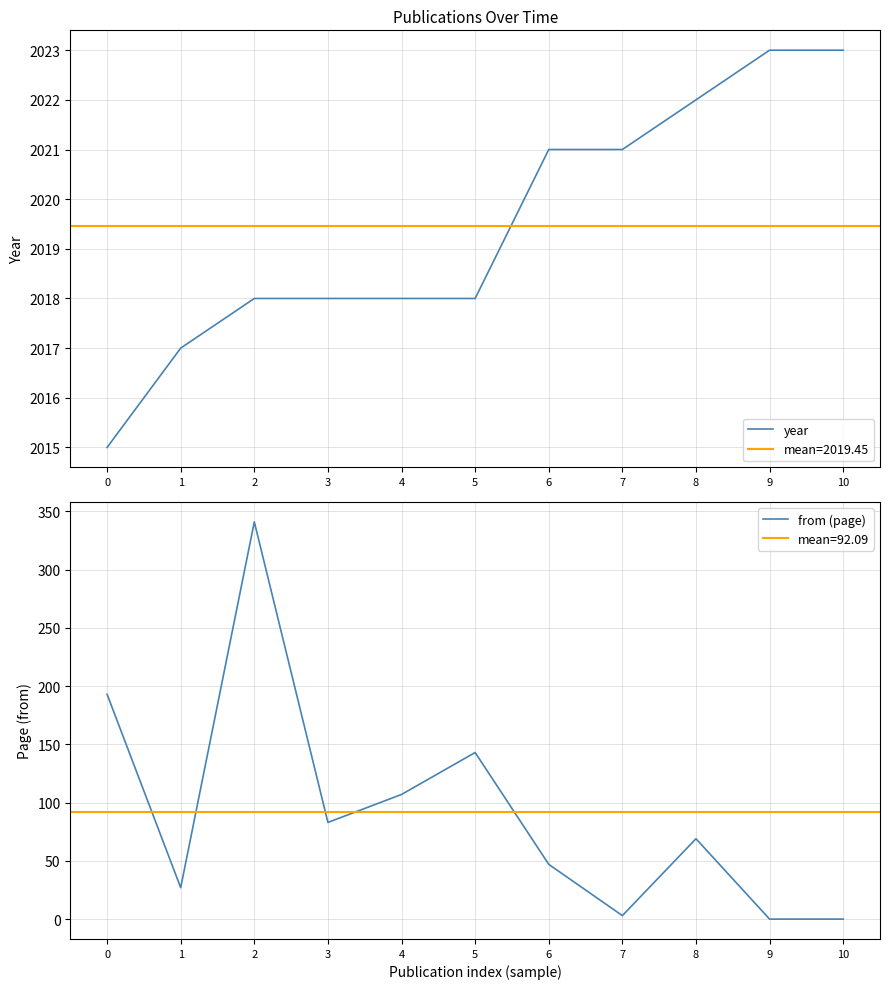

The from (page) series shows 83 at 3. True or false?

True